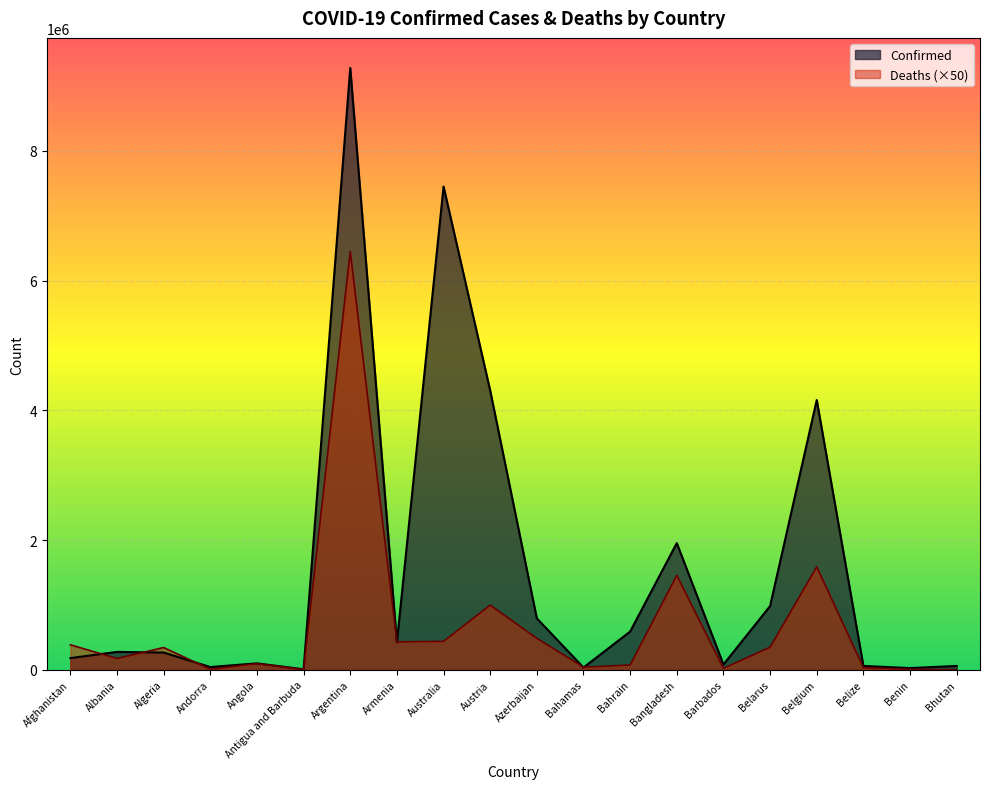

How many lines are shown in the chart?

2